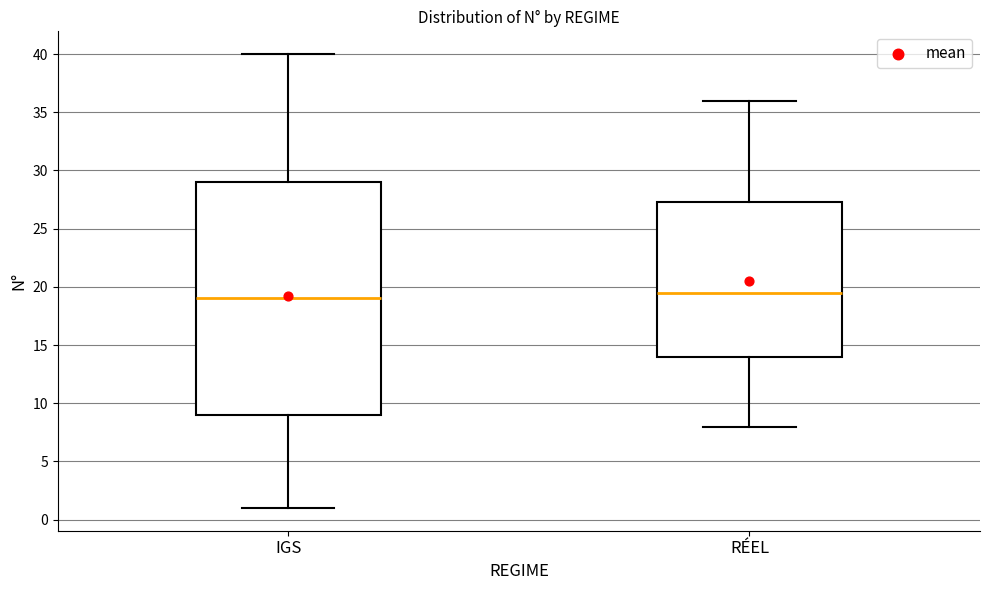

Where does the lower whisker of the box for RÉEL end on the y-axis? The values are not printed on the chart, so give them approximately, as read against the axis.

8.0